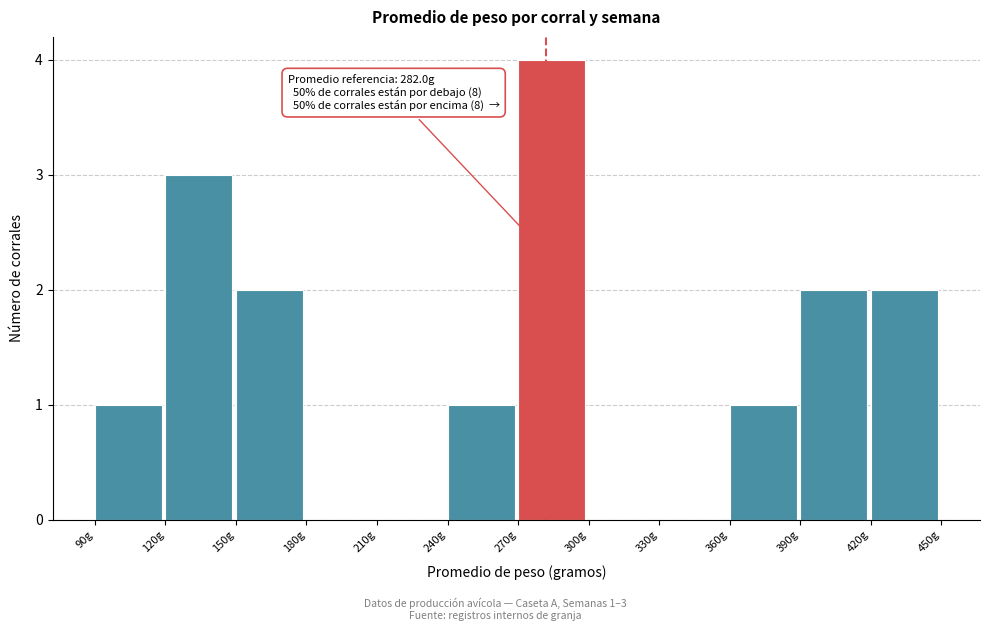

Which range on the x-axis has the tallest bar?

270 to 300